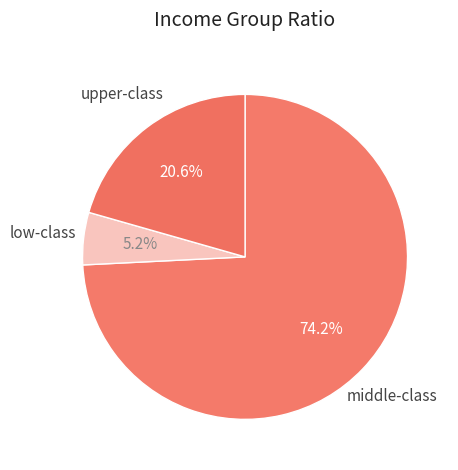

How many slices are in this pie chart?

3